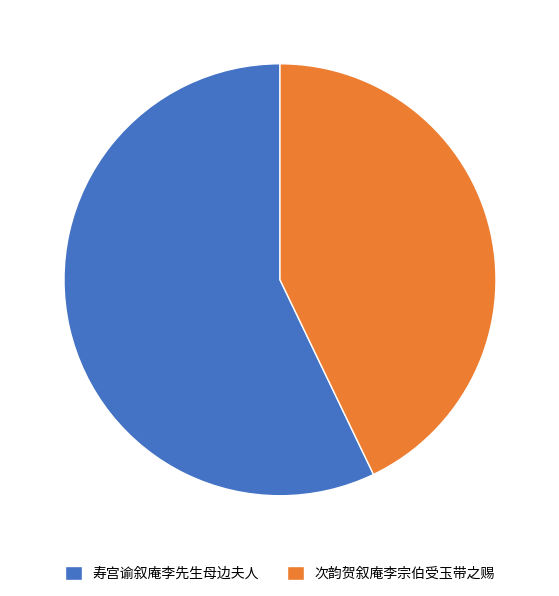

Rank the categories by value from lowest to highest.

次韵贺叙庵李宗伯受玉带之赐, 寿宫谕叙庵李先生母边夫人